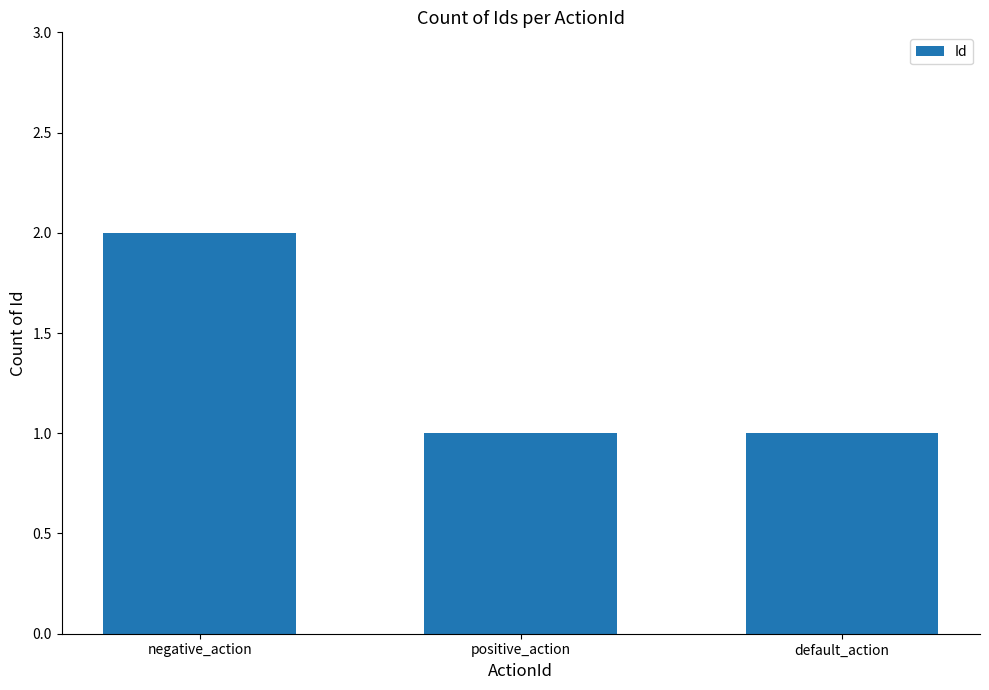

What is the sum of all values?

4